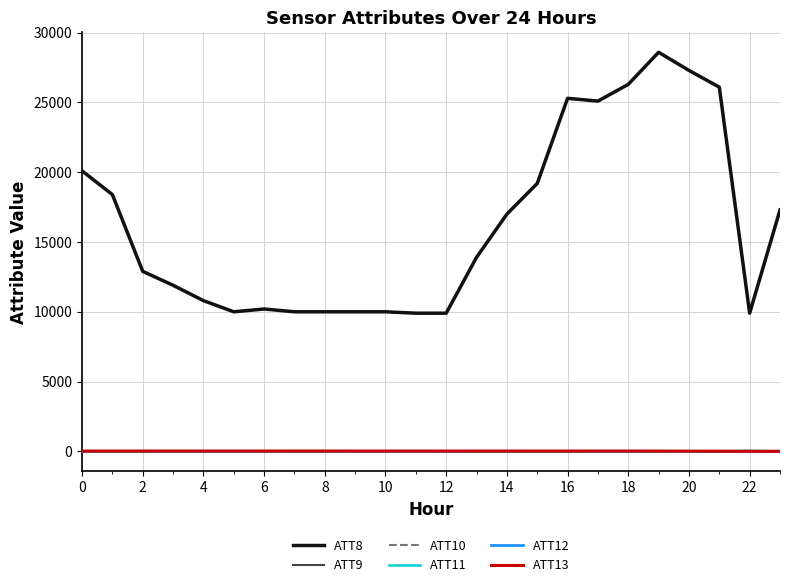

True or false: ATT8 and ATT9 intersect in this chart.

False